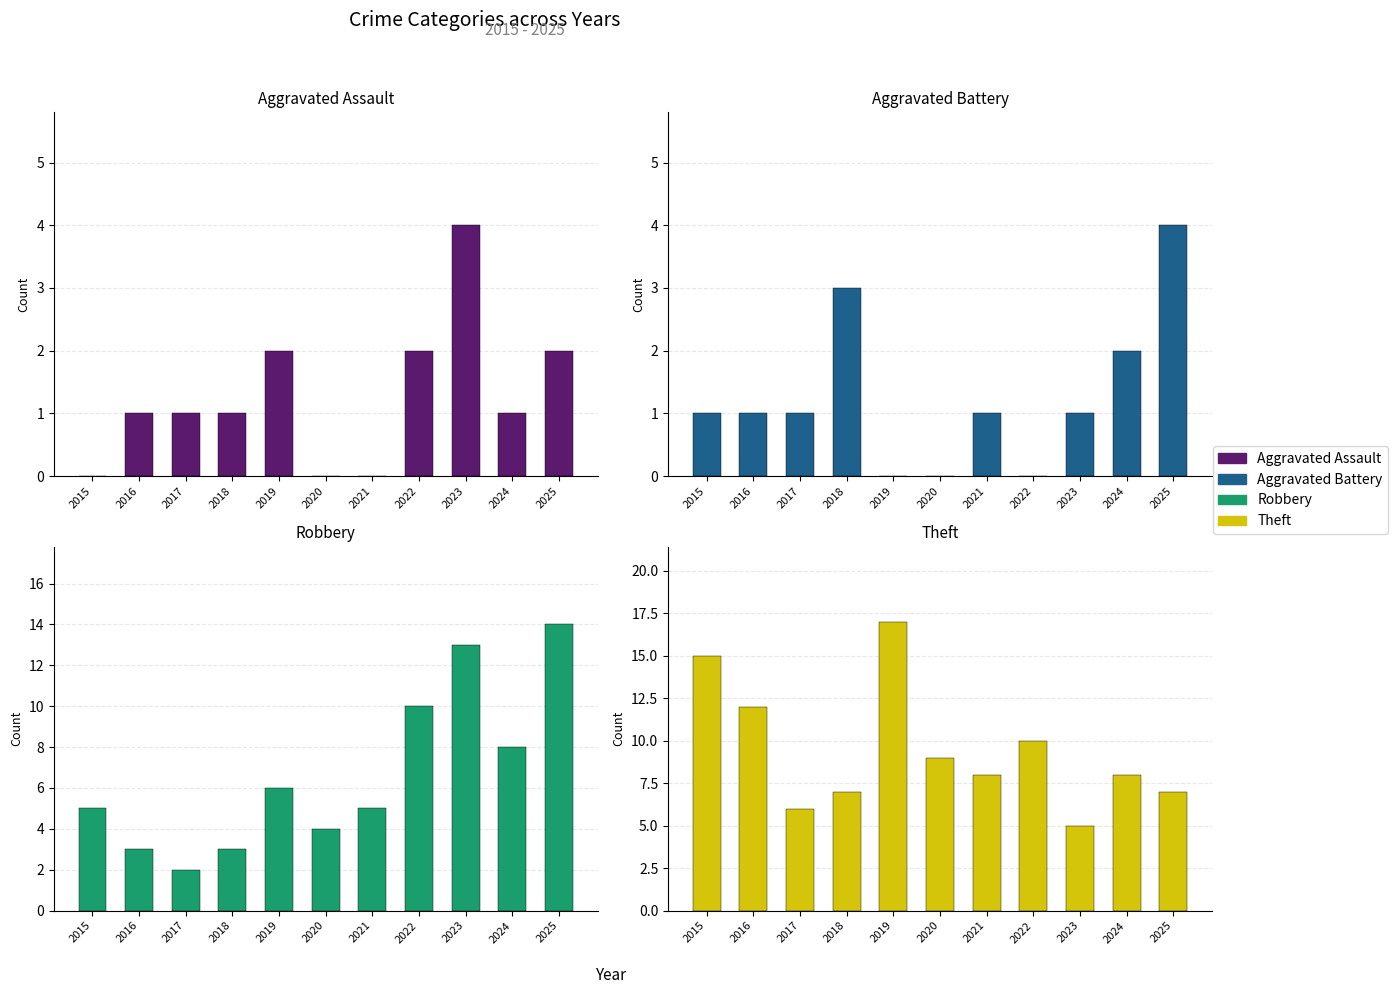

Reading right to left, list all the values displayed in this chart.

Aggravated Assault: 2	1	4	2	0	0	2	1	1	1	0
Aggravated Battery: 4	2	1	0	1	0	0	3	1	1	1
Robbery: 14	8	13	10	5	4	6	3	2	3	5
Theft: 7	8	5	10	8	9	17	7	6	12	15